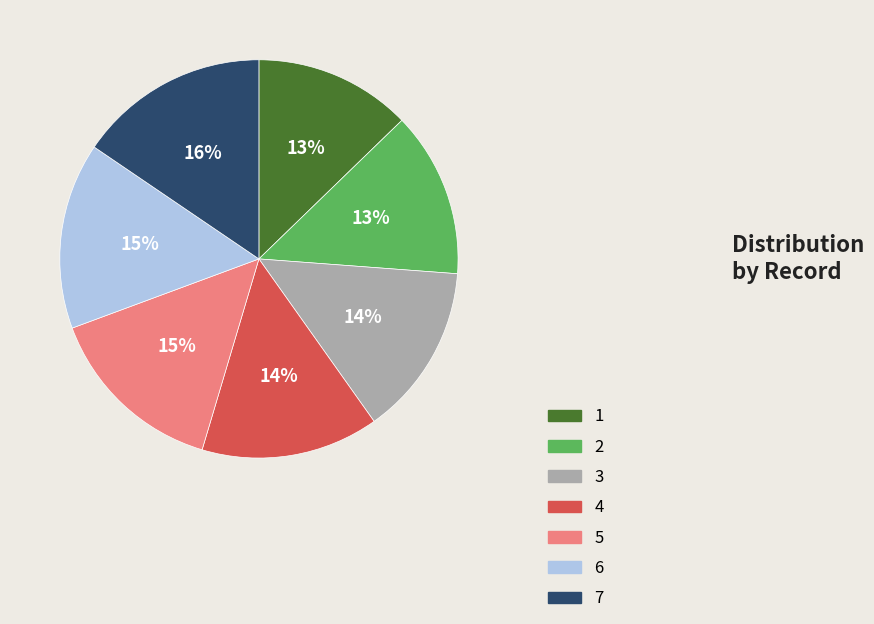

Is there a majority slice in this chart?

No